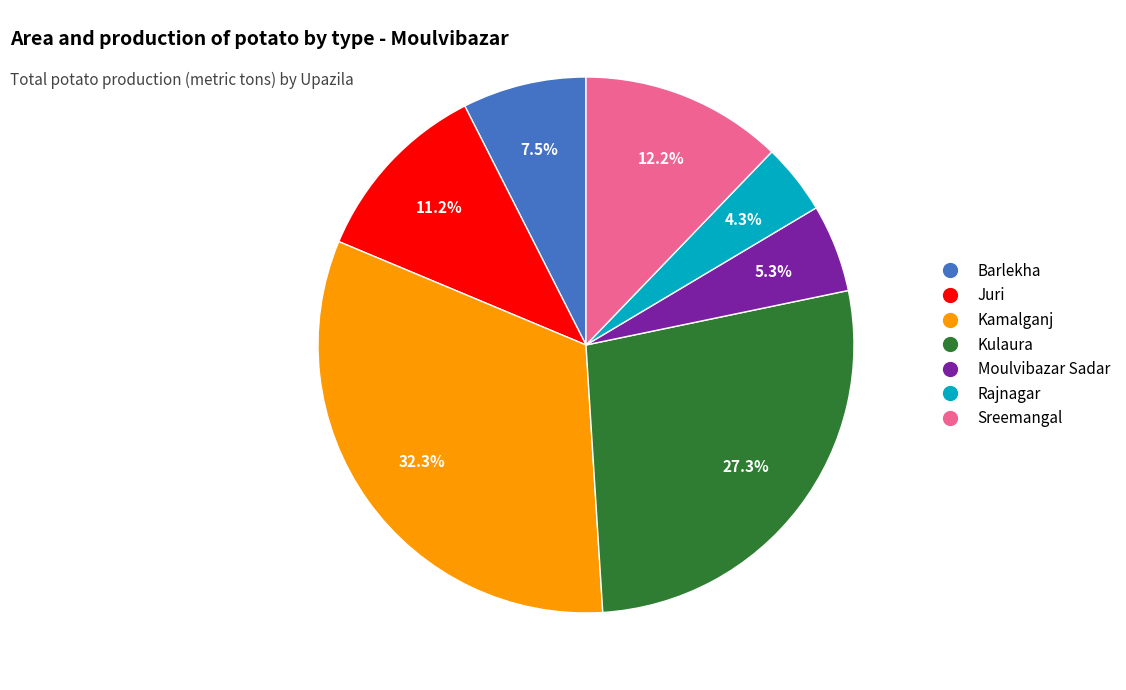

Does any single category account for the majority?

No